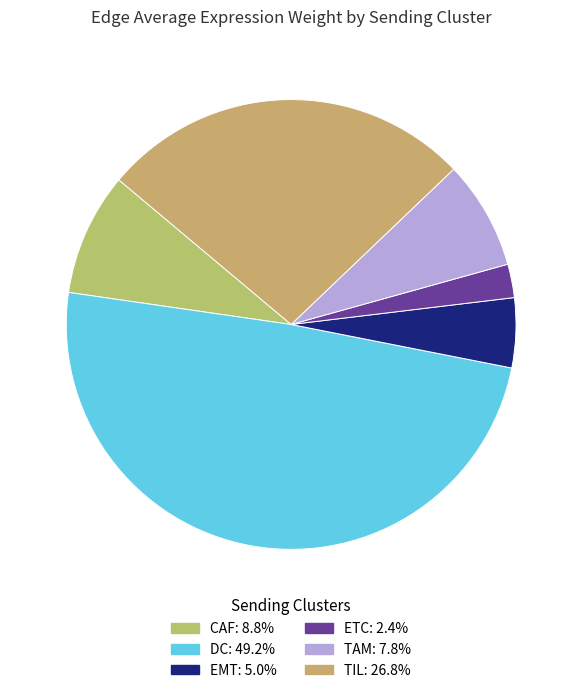

To the nearest percent, what is the combined percentage of ETC and DC?

52%